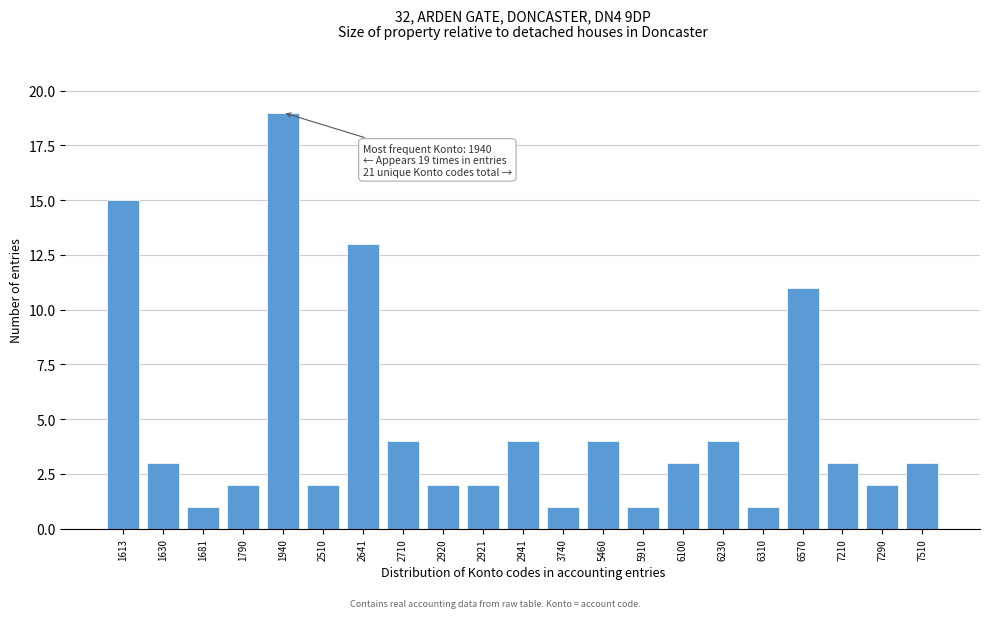

Reading left to right, what are all the values shown in this chart?

15	3	1	2	19	2	13	4	2	2	4	1	4	1	3	4	1	11	3	2	3